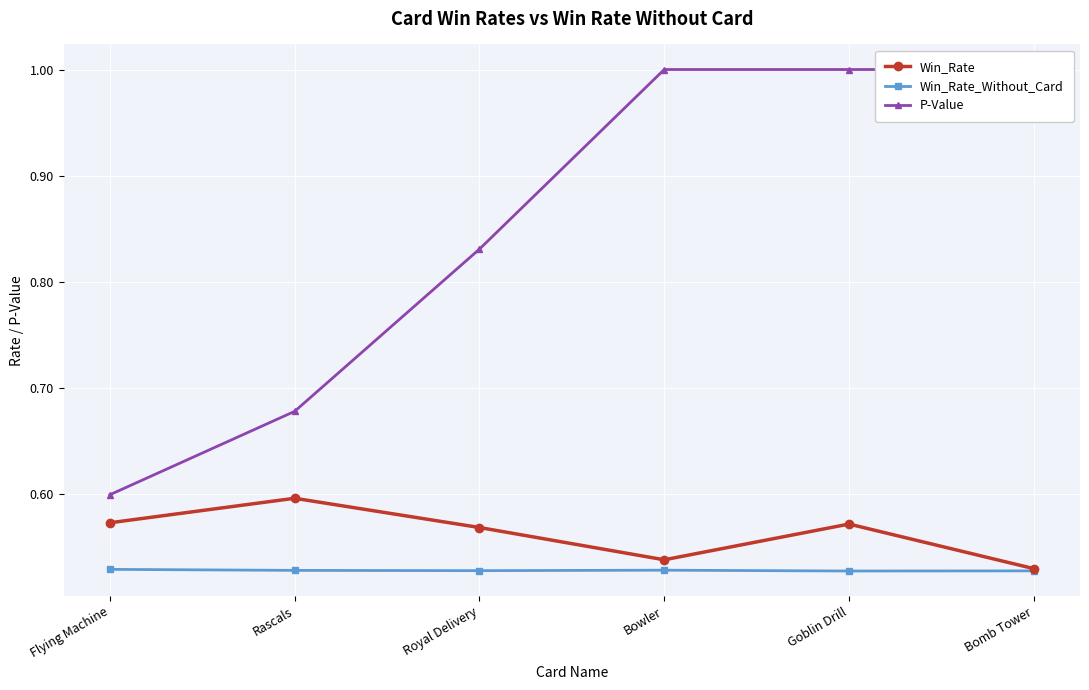

Read the Win_Rate value at Royal Delivery.

0.6